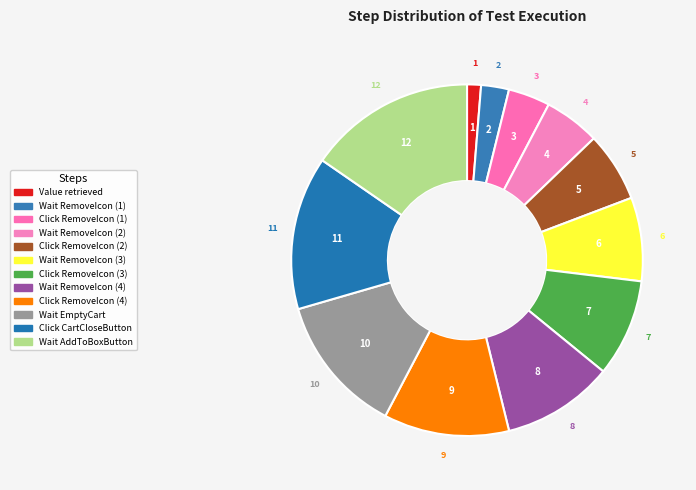

Does Click RemoveIcon (2) represent more than half of the total?

No